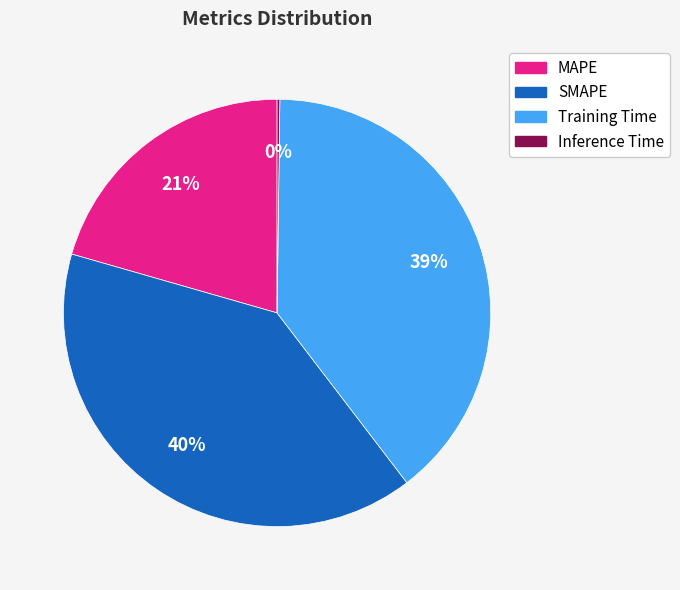

Does any single category account for the majority?

No